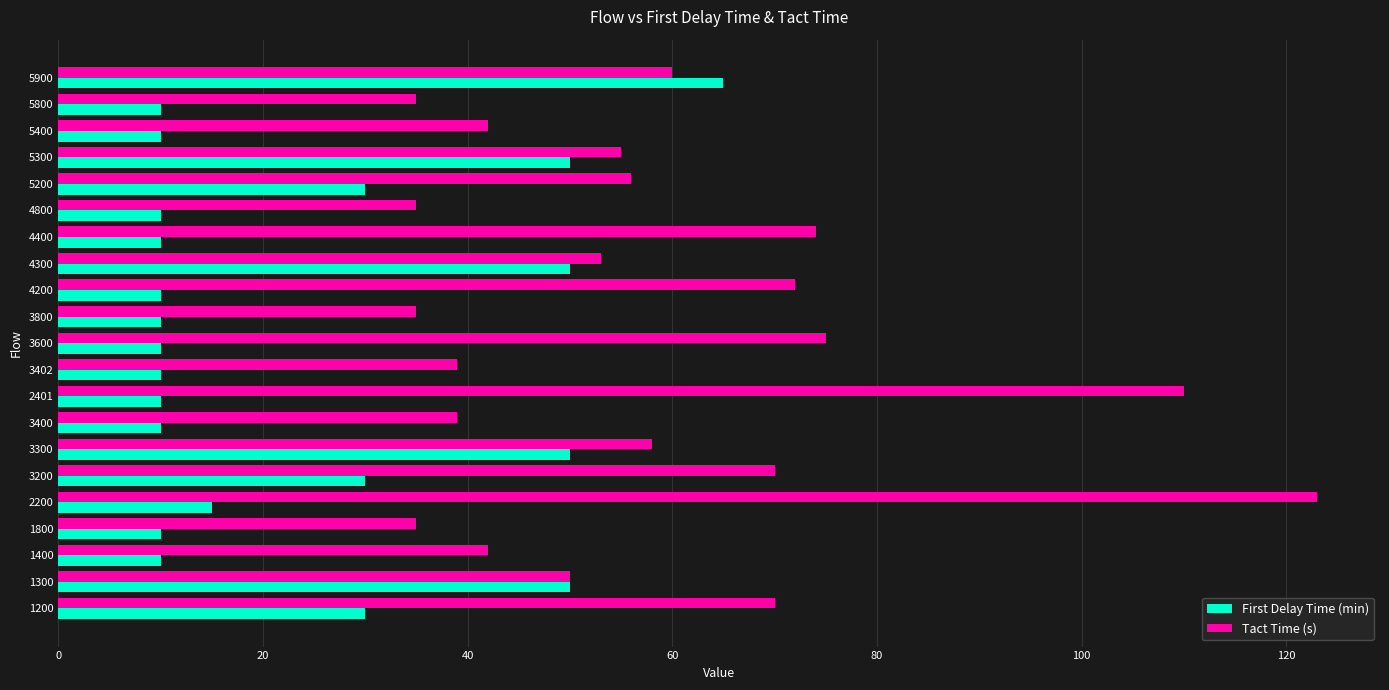

Which series has the widest spread of values?

Tact Time (s)